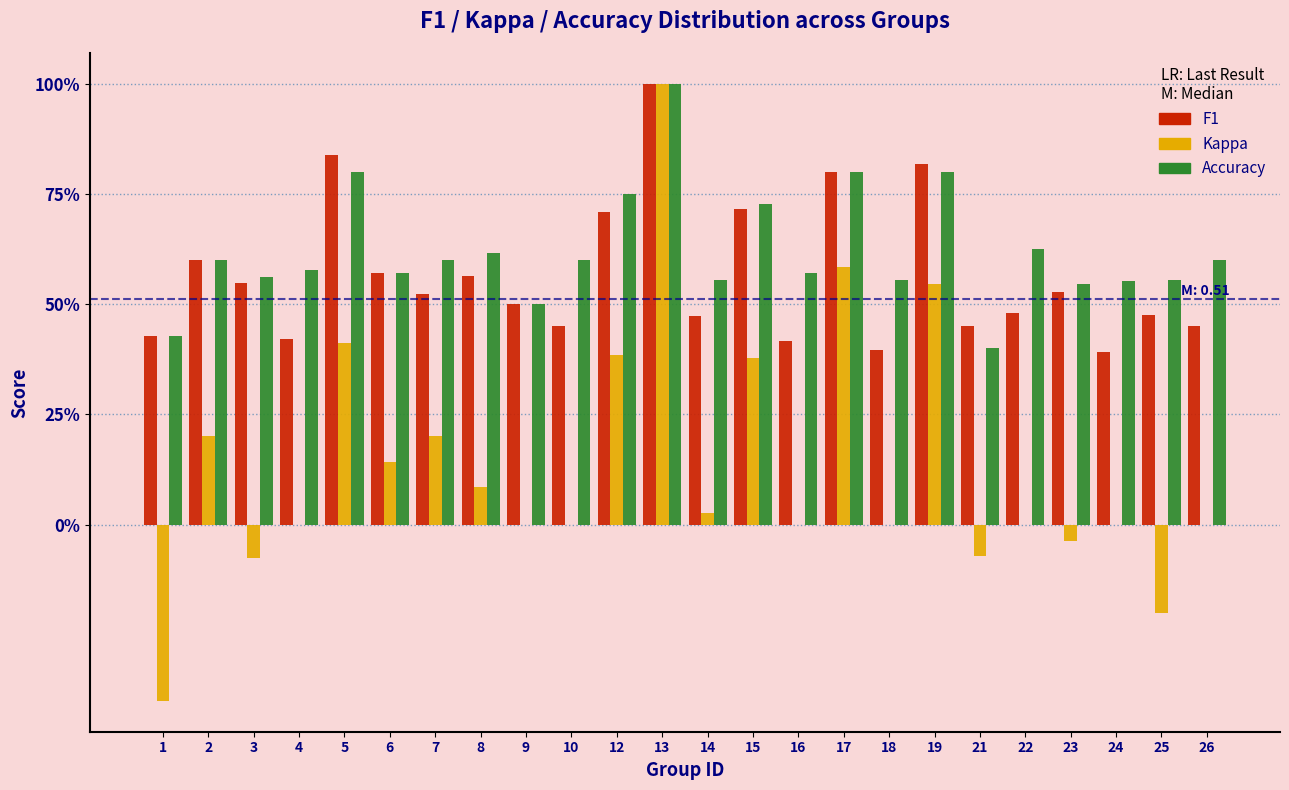

Does the chart contain stacked bars?

No